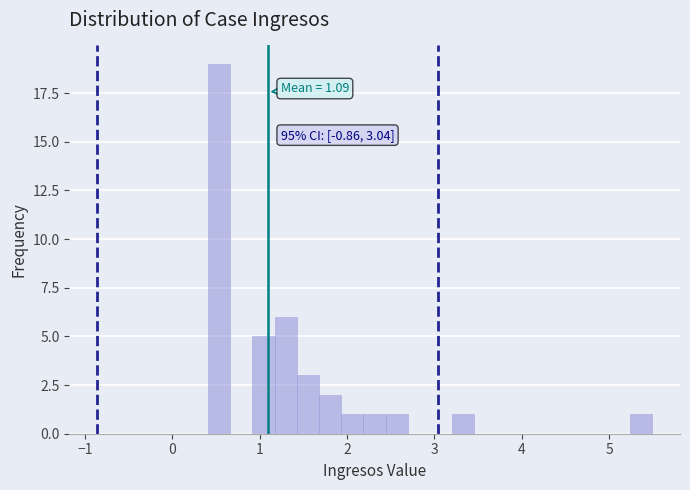

Around what value on the x-axis is the tallest bar? Give the approximate position of its centre, as read against the axis.

0.5